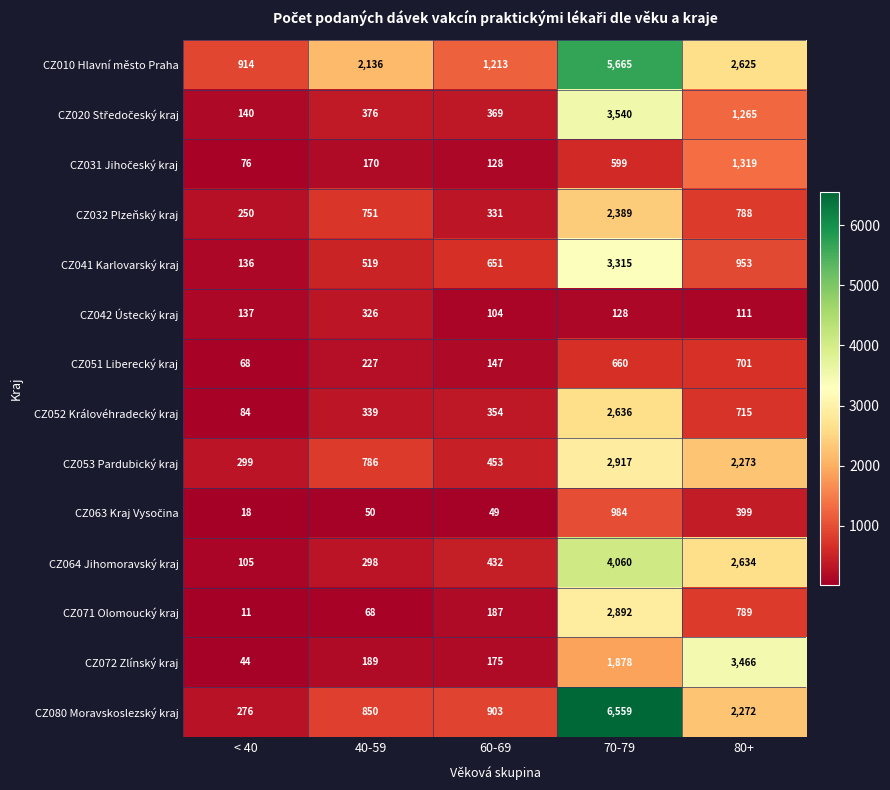

What is the difference between the maximum and second lowest values in the CZ042 Ústecký kraj series?

215